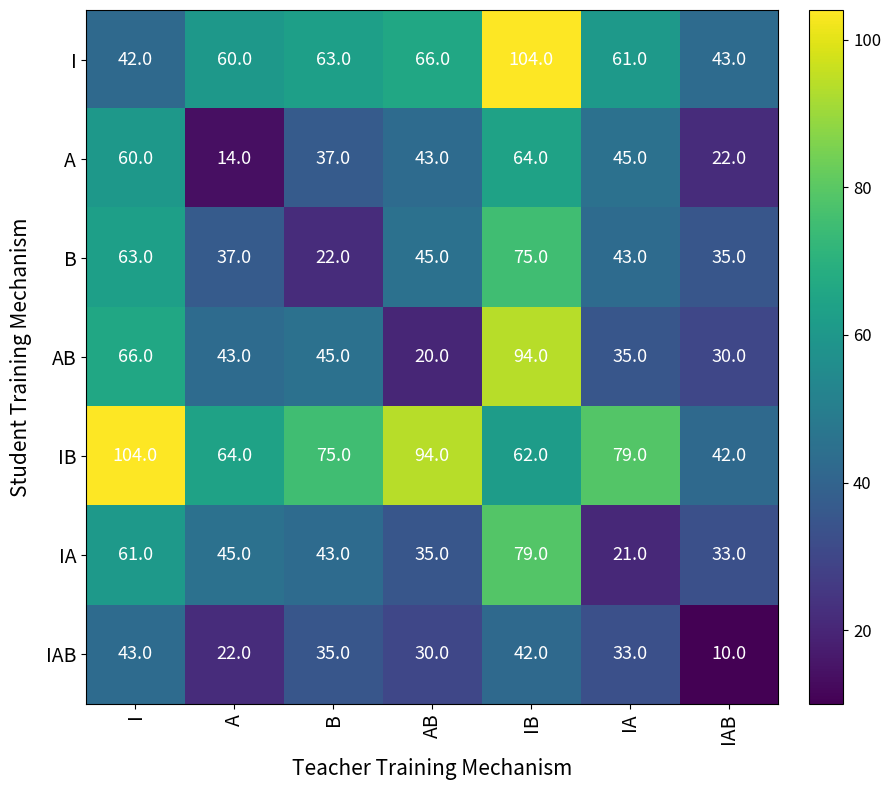

Rank the categories by A value from highest to lowest.

IB, I, IA, AB, B, IAB, A